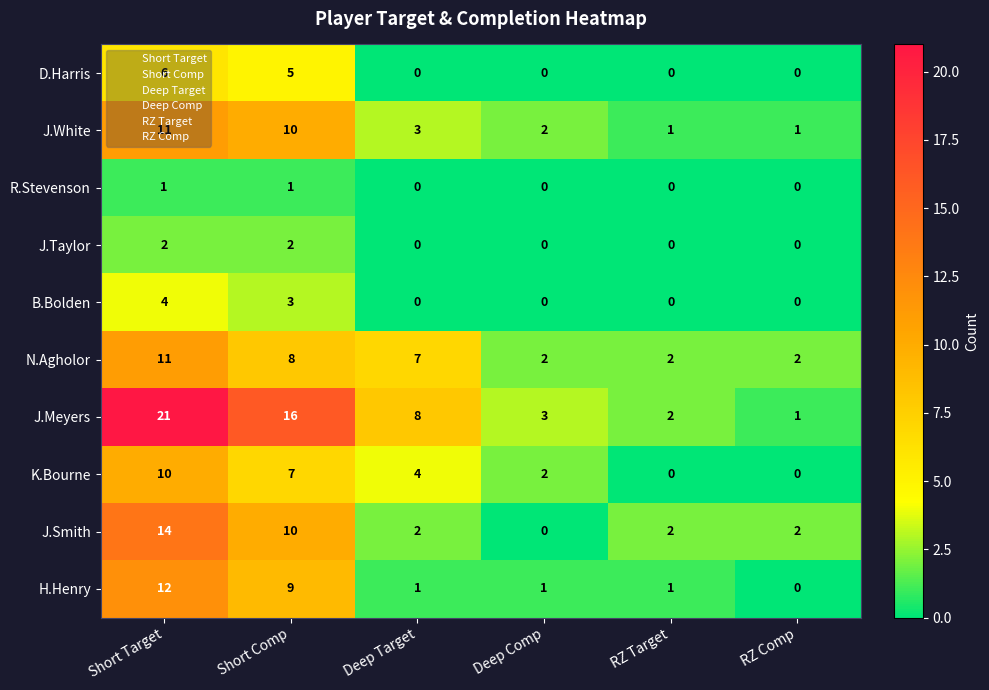

Where does the J.Smith series first go above 2?

Short Target